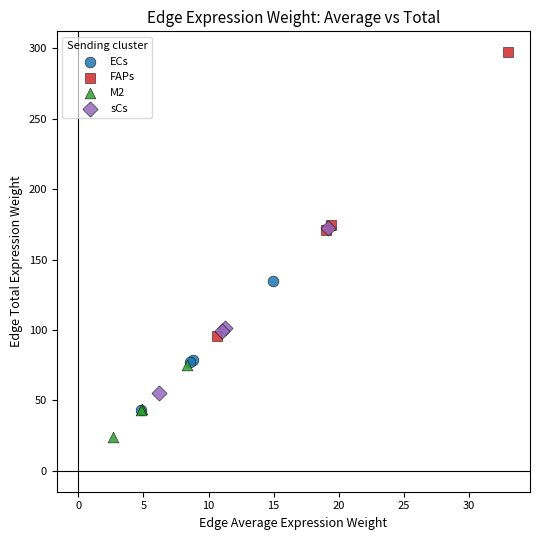

Which series has the largest Y range (max minus min)?

FAPs